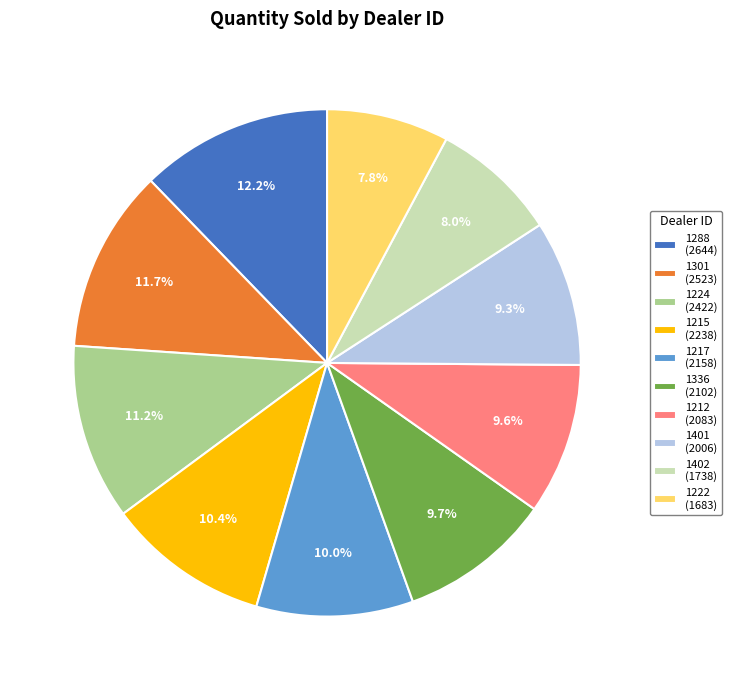

True or false: 1224 accounts for 19% of the total.

False